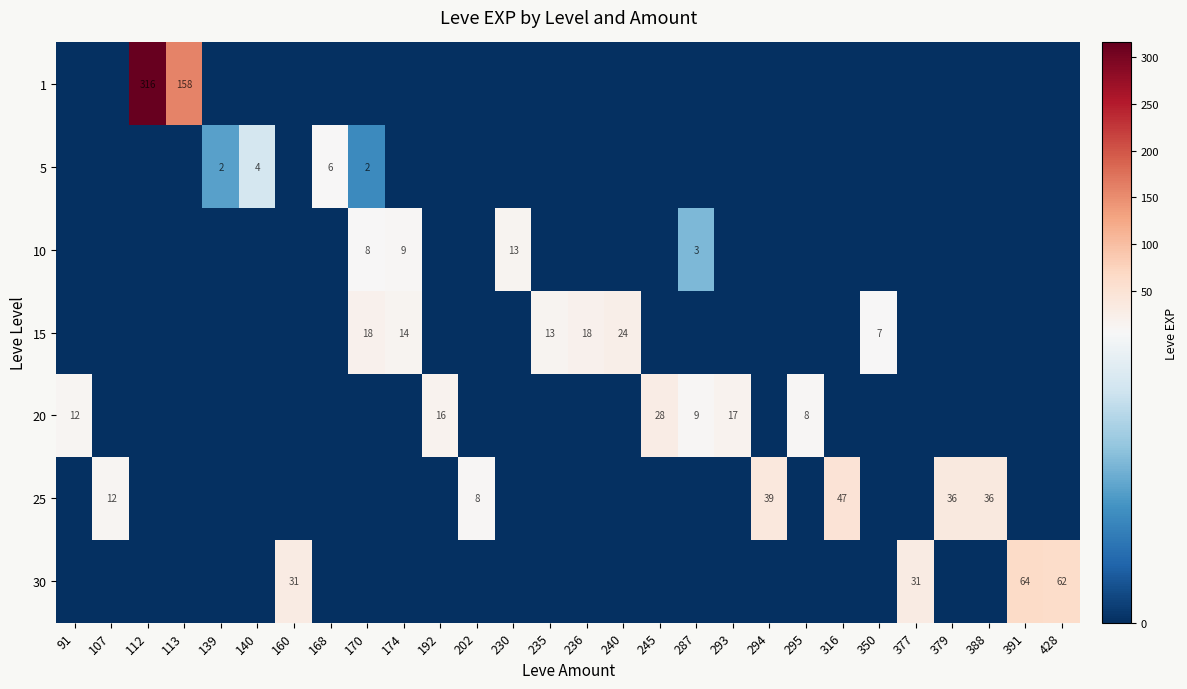

True or false: 20 has a value of 23 at 293.

False